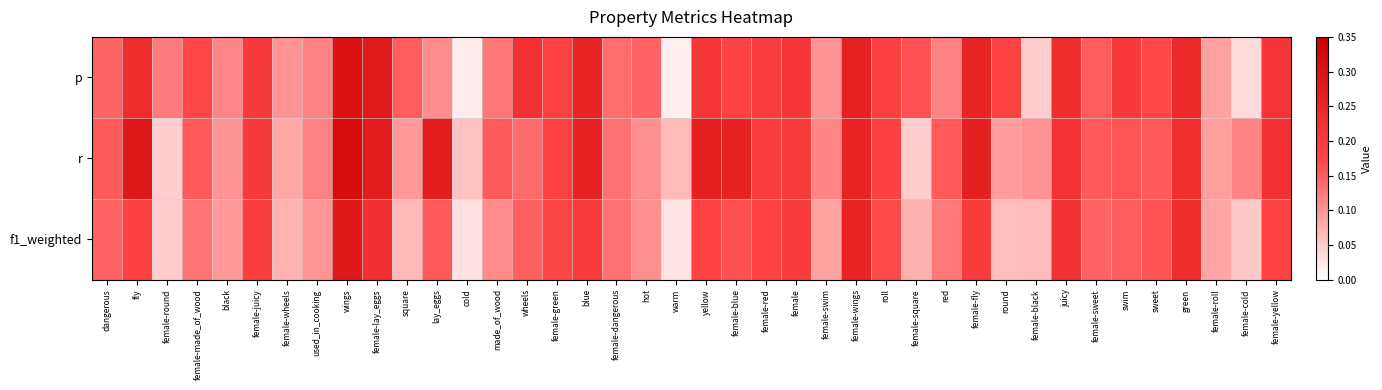

What is the greatest value displayed?

0.3